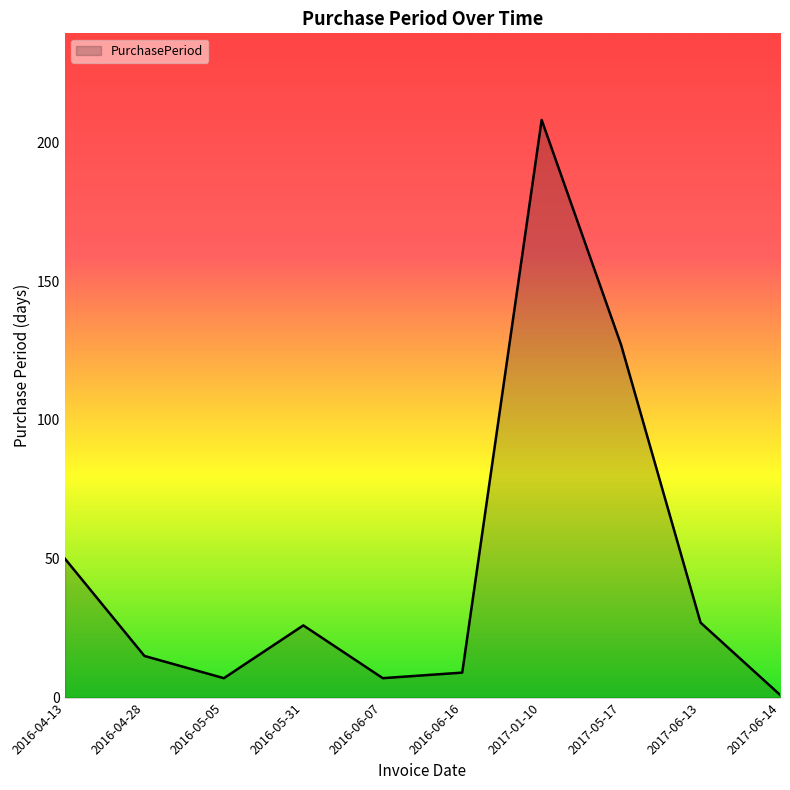

What is the greatest value displayed?

208